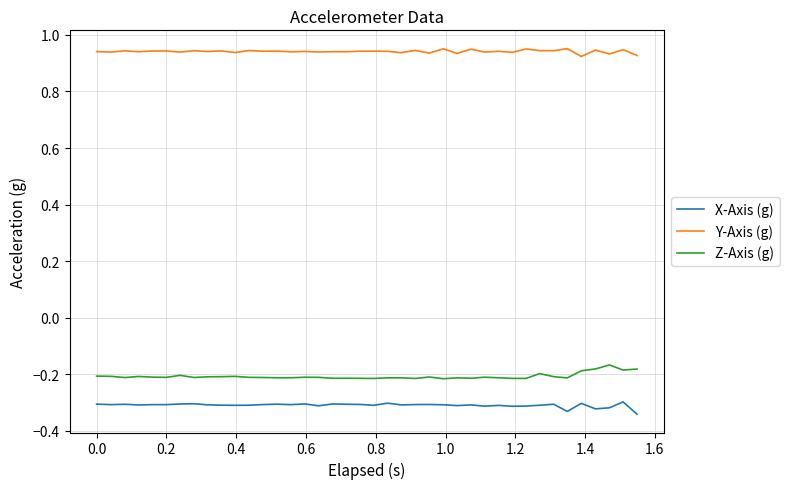

True or false: Z-Axis (g) and X-Axis (g) intersect in this chart.

False